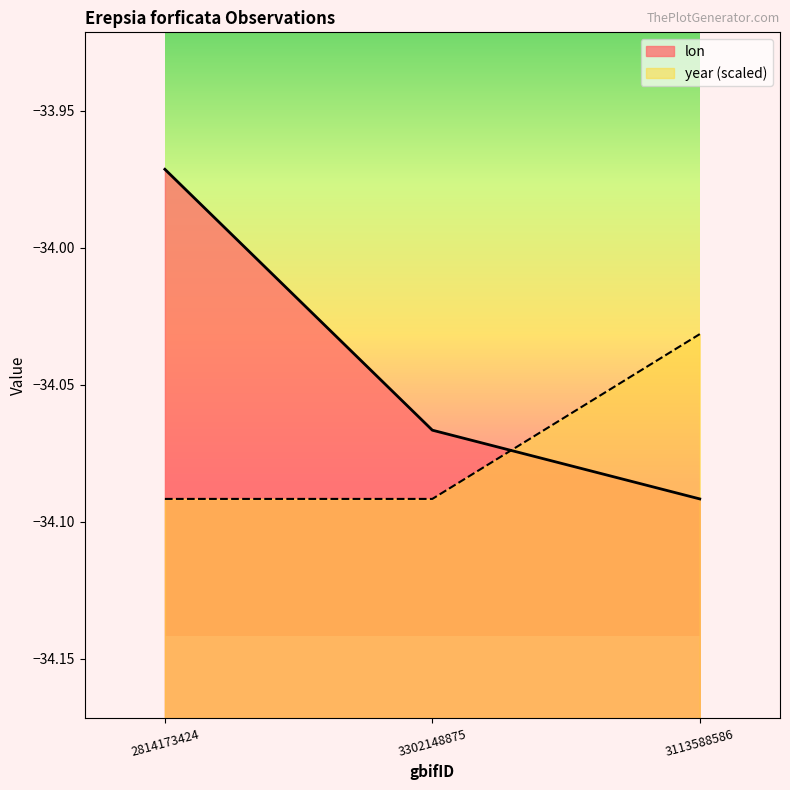

What is the sum of all lon values?

-102.1